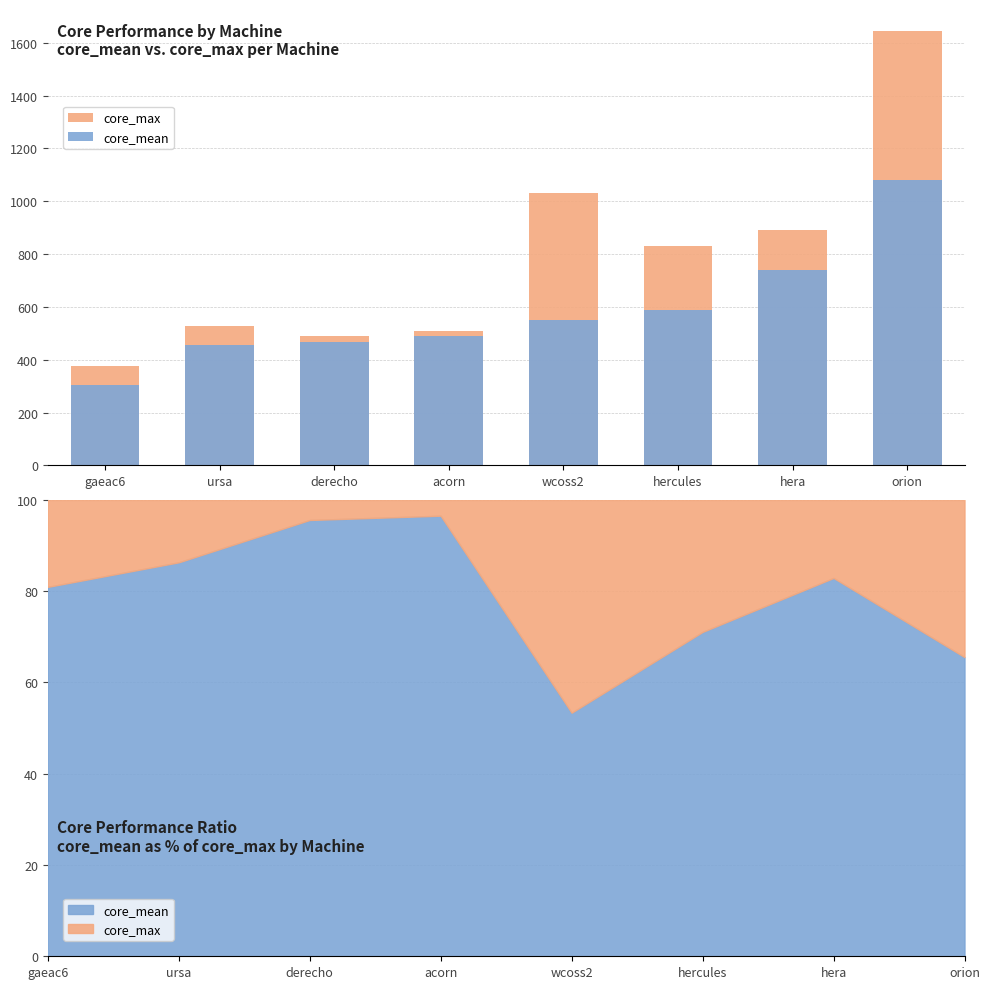

What are all the series names shown in the legend?

core_max, core_mean